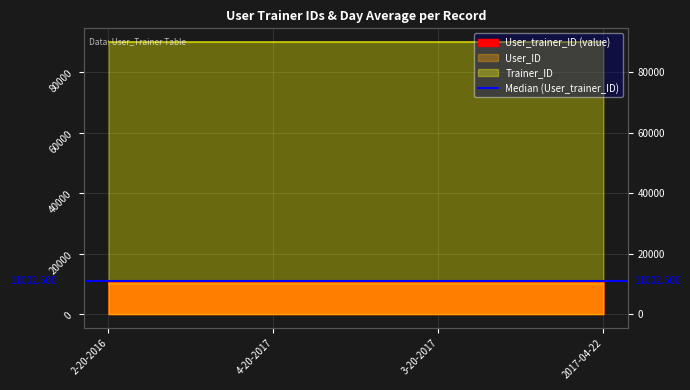

True or false: User_trainer_ID and Trainer_ID cross at least once.

False